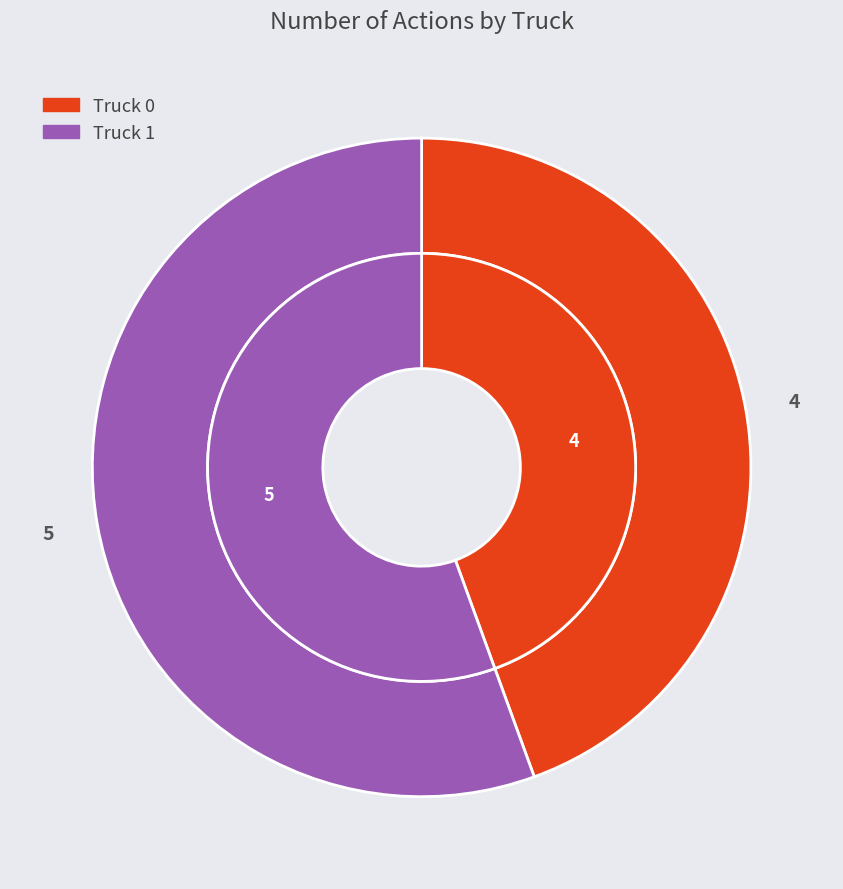

Is it true that Truck 0 is 55% of the pie?

False